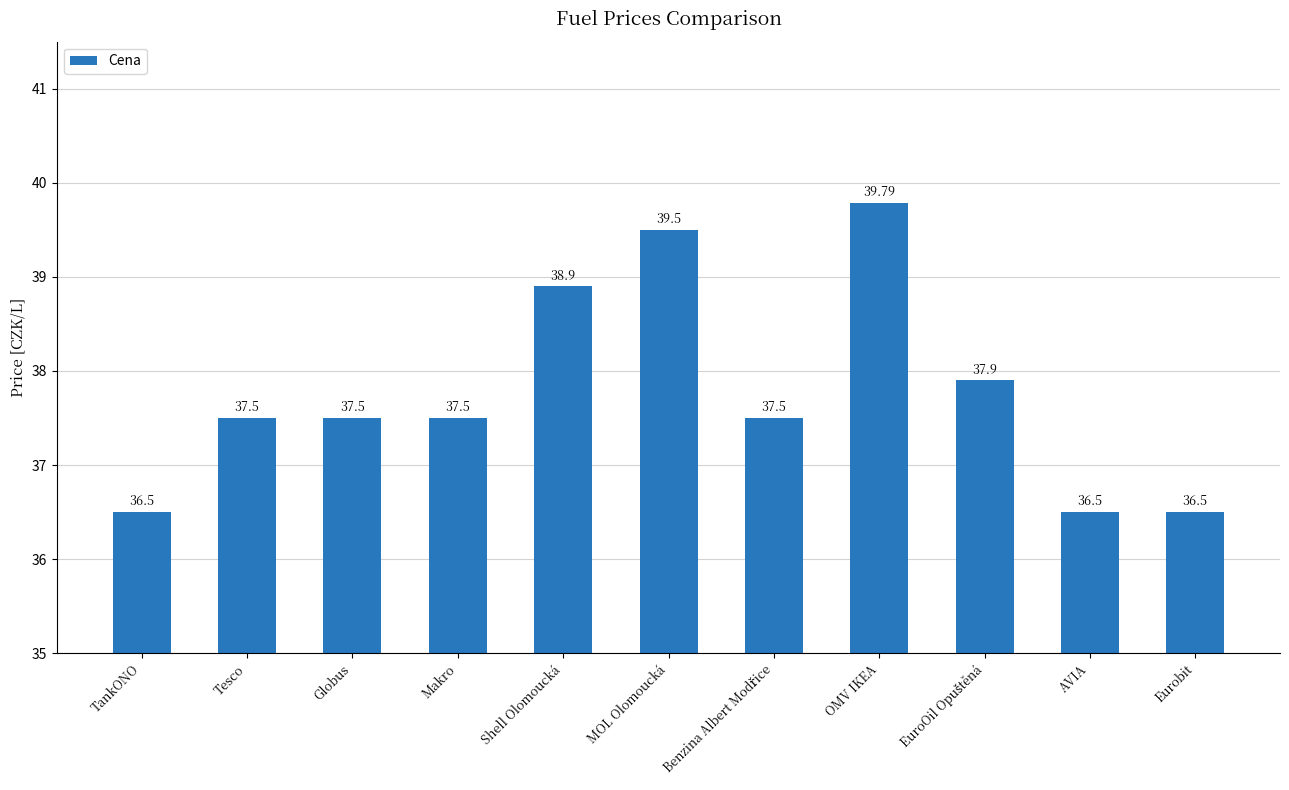

What is the sum of all values?

415.6